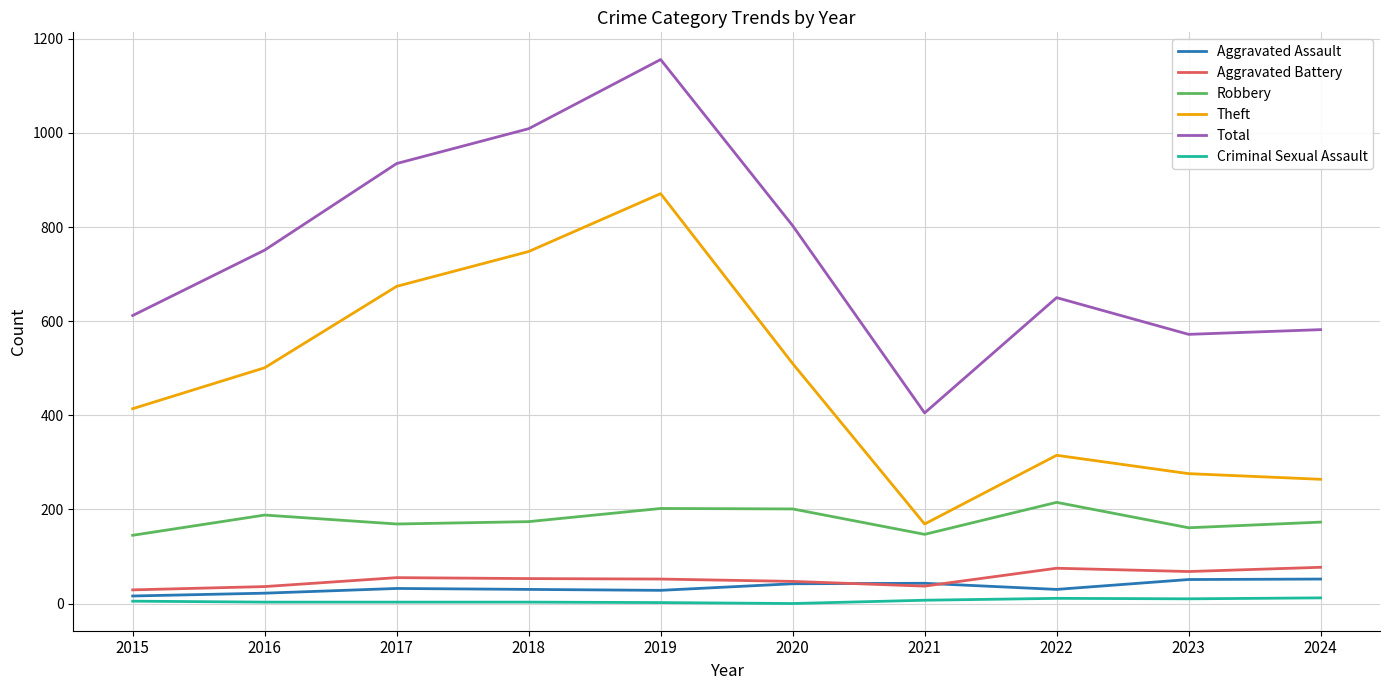

List the series in order of their peak value, highest first.

Total, Theft, Robbery, Aggravated Battery, Aggravated Assault, Criminal Sexual Assault